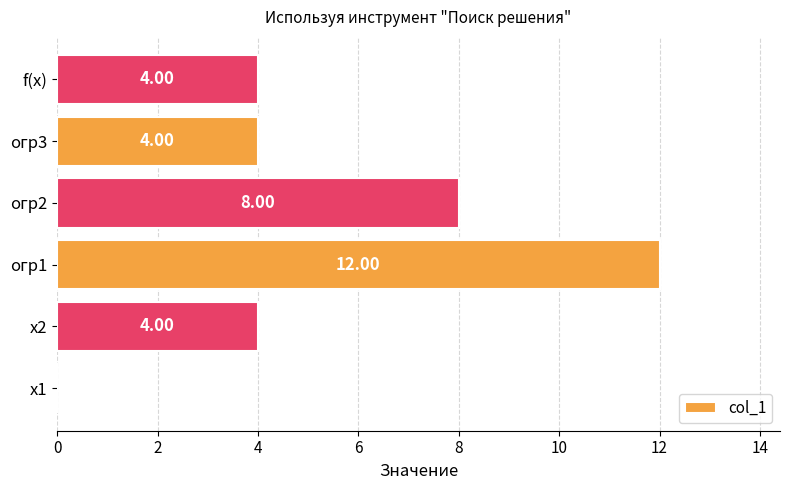

What is the sum of all values?

32.0